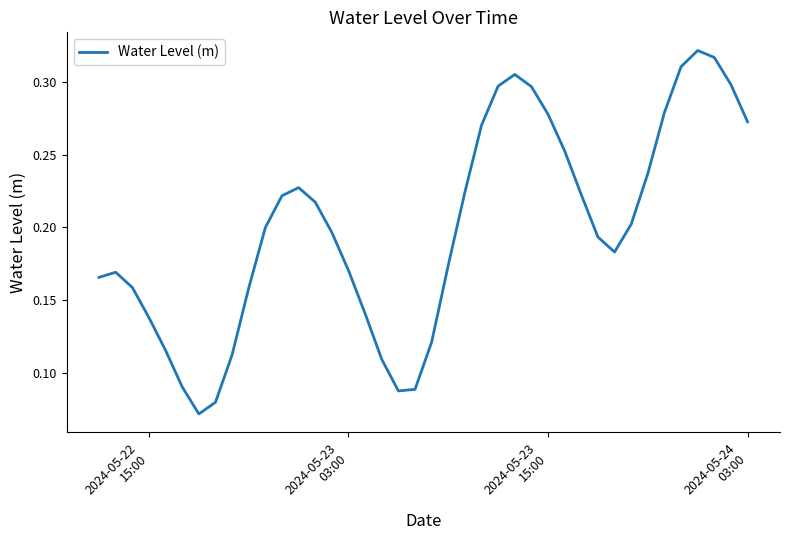

How many points are lower than both their immediate neighbors (excluding endpoints)?

3